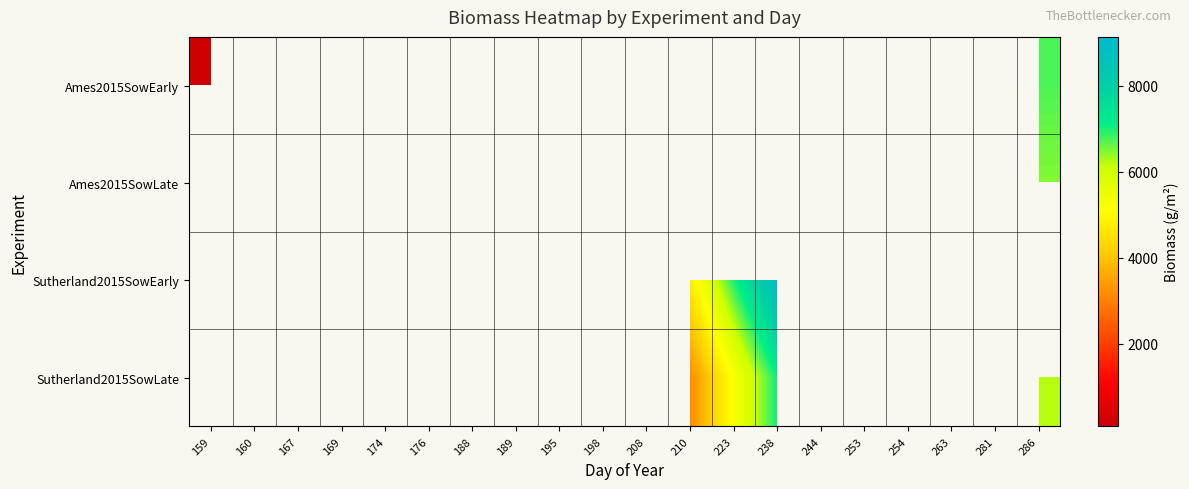

At how many categories does at least one series exceed 3527?

10